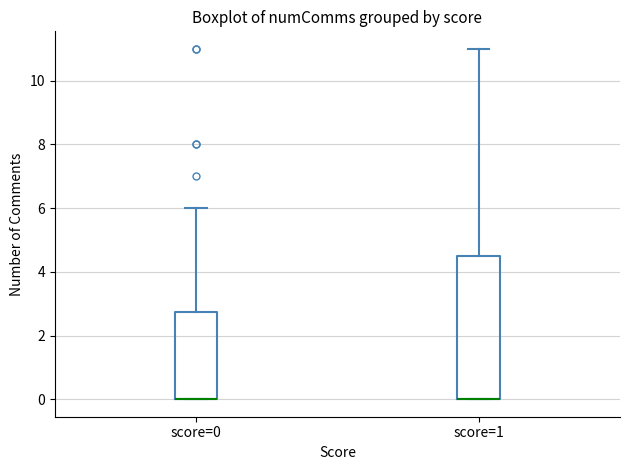

Reading left to right, read every box against the y-axis: the position of its median line, the range the box covers, and the ends of its whiskers. The values are not printed on the chart, so give them approximately, as read against the axis.

score=0: median 0.0 (drawn on the box's lower edge), box 0.0 to 2.8, whiskers 0.0 to 6.0
score=1: median 0.0 (drawn on the box's lower edge), box 0.0 to 4.6, whiskers 0.0 to 11.0